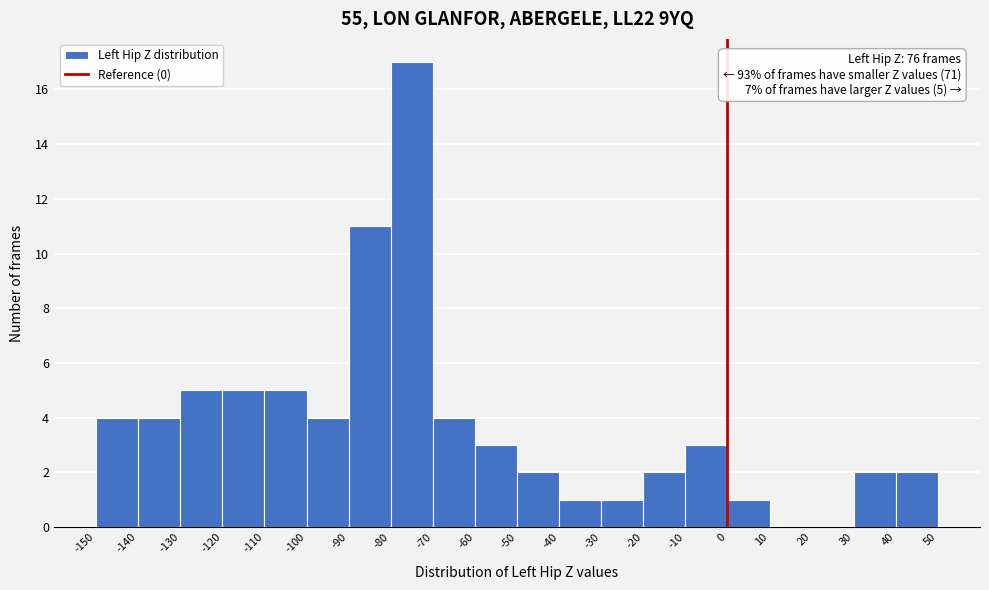

Which range on the x-axis has the tallest bar?

-80 to -70